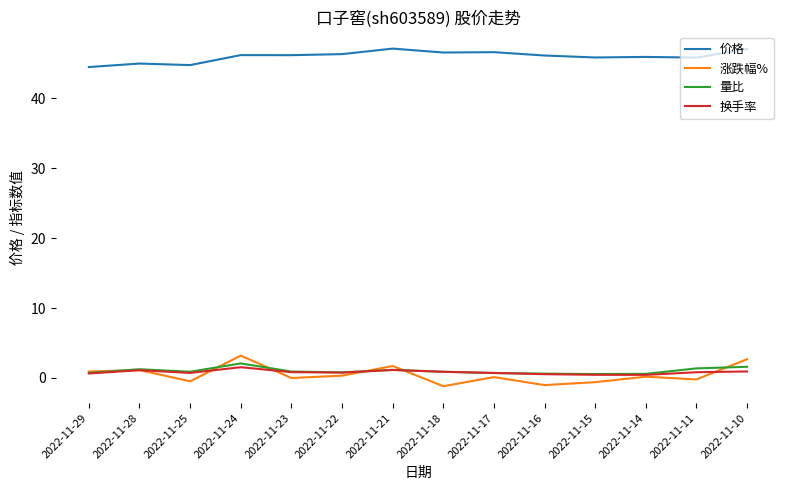

Does the chart have visible grid lines?

No